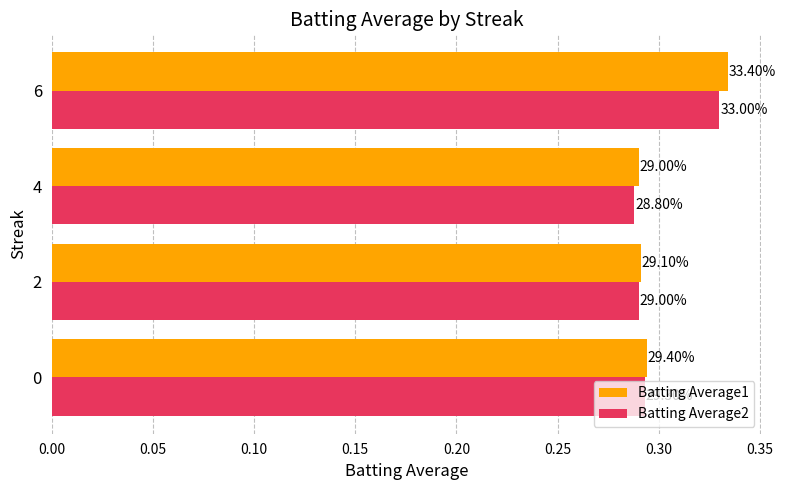

What are all the series names shown in the legend?

Batting Average1, Batting Average2